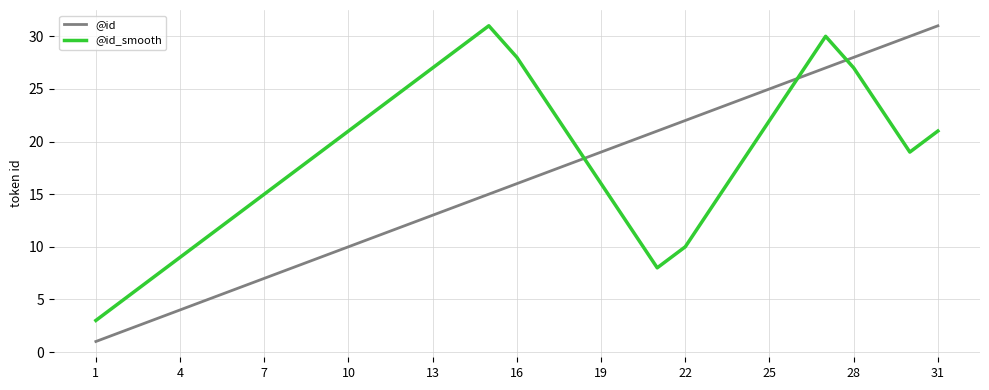

Which series has the largest range (max minus min)?

@id